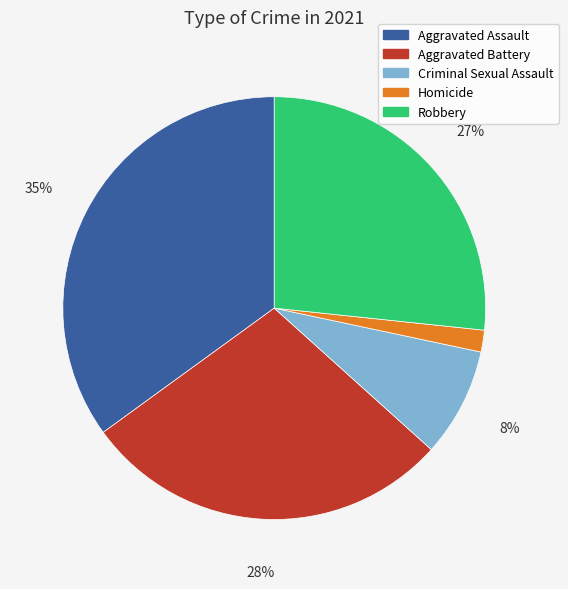

To the nearest percent, what is the difference between the Criminal Sexual Assault and Aggravated Battery slice percentages?

20%